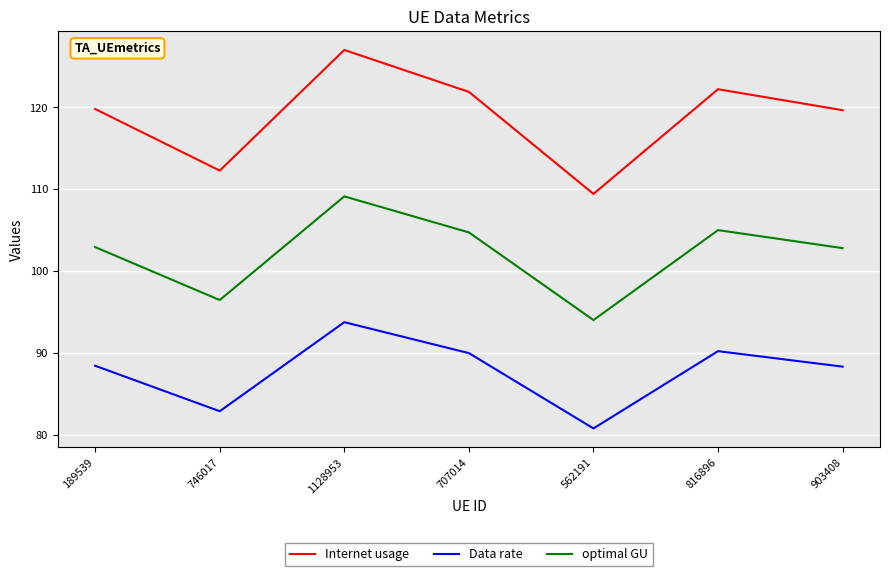

What value does the Data rate series have at 1128953?

93.7